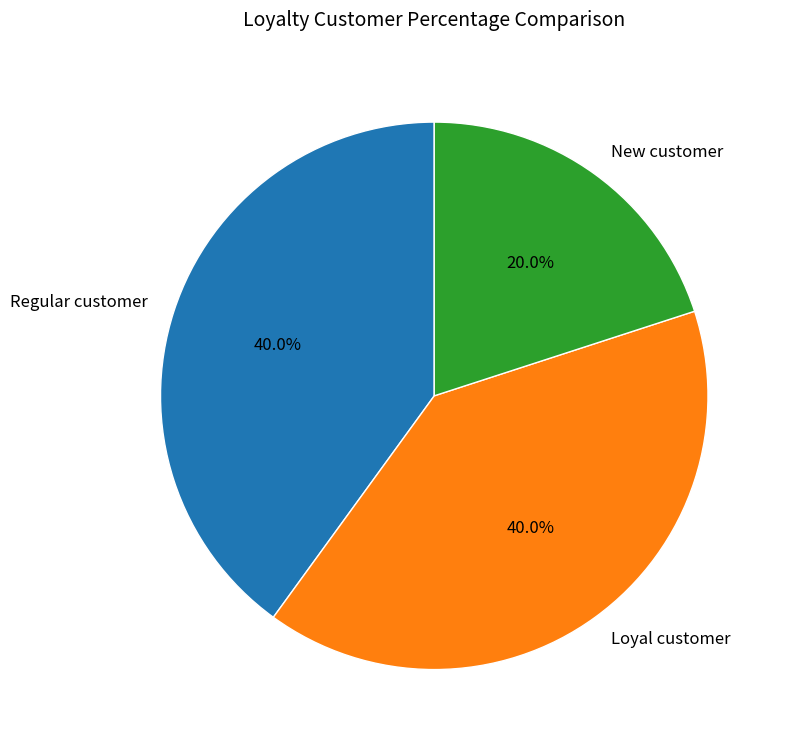

Is there a majority slice in this chart?

No